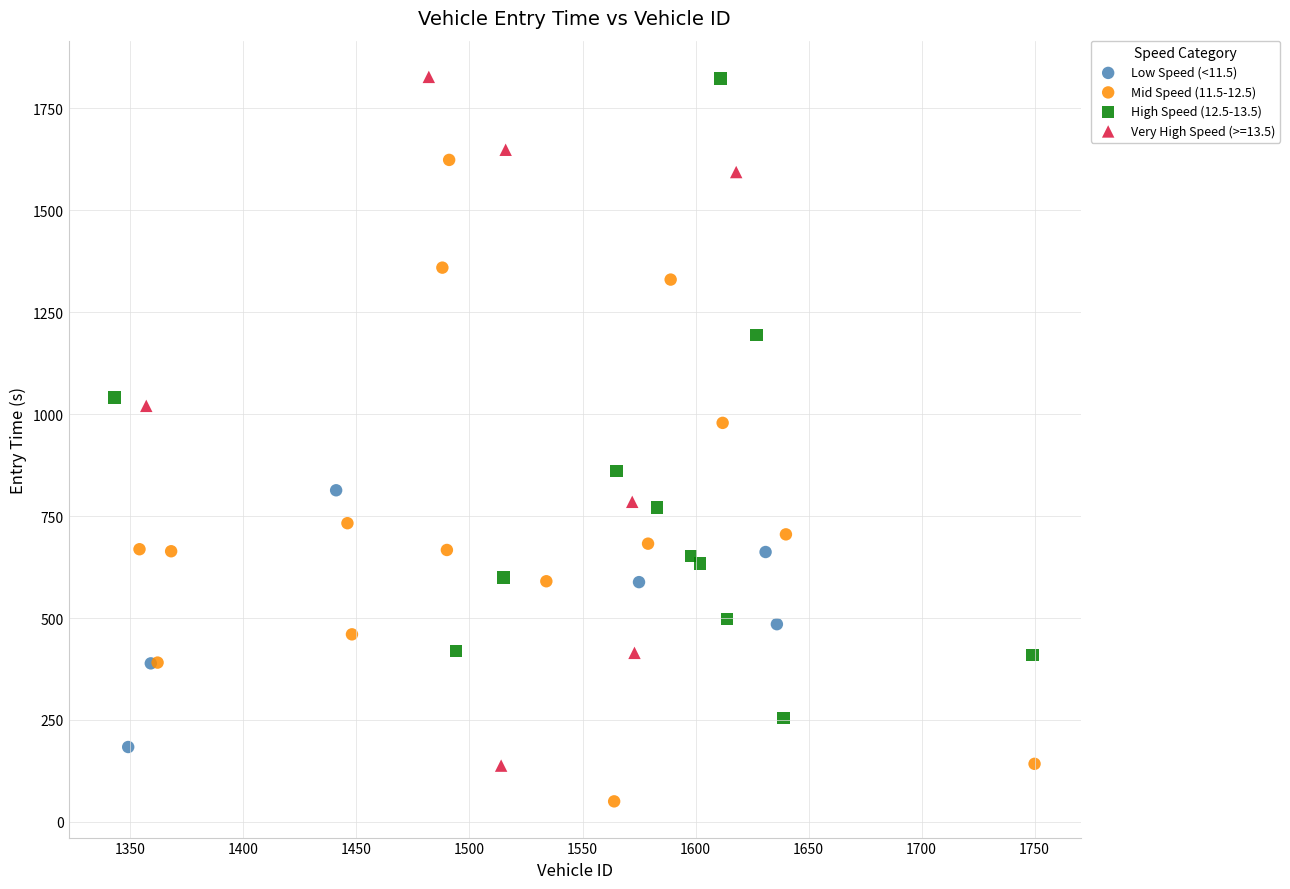

Which series has the widest spread of Y values?

Very High Speed (>=13.5)